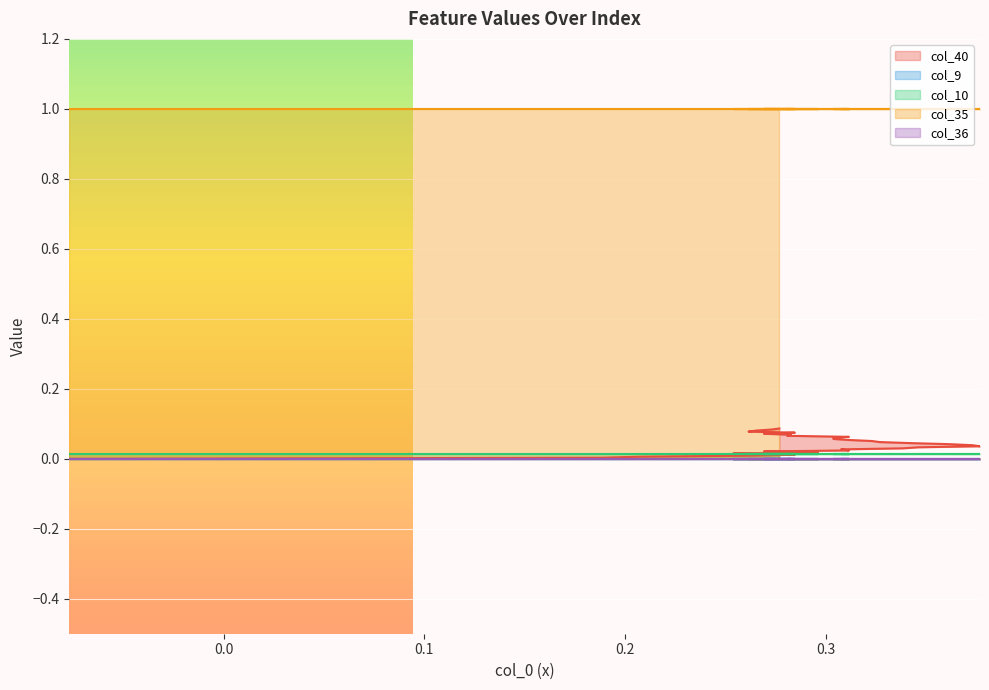

The value of col_36 at 23 is 0.0. True or false?

True